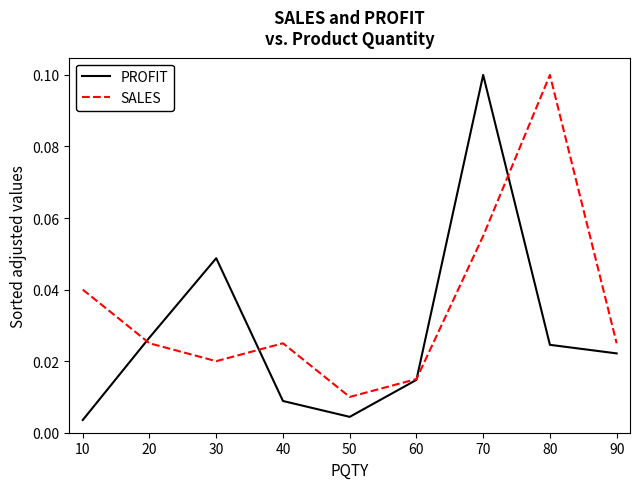

Rank the series by their average value, from lowest to highest.

PROFIT, SALES